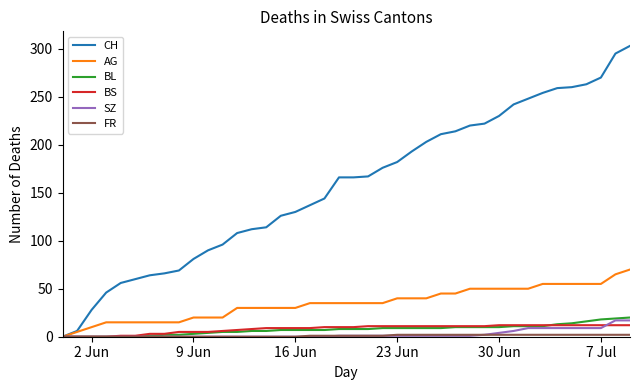

Which series has the widest spread of values?

CH